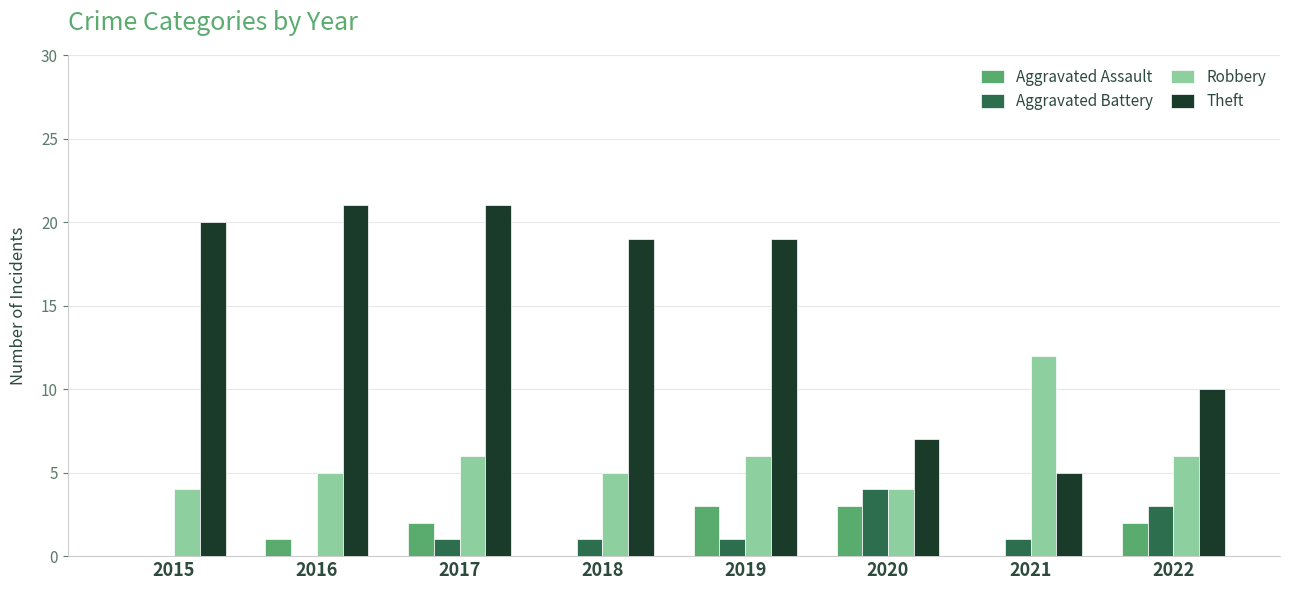

Which series changed the most between 2015 and 2022?

Theft